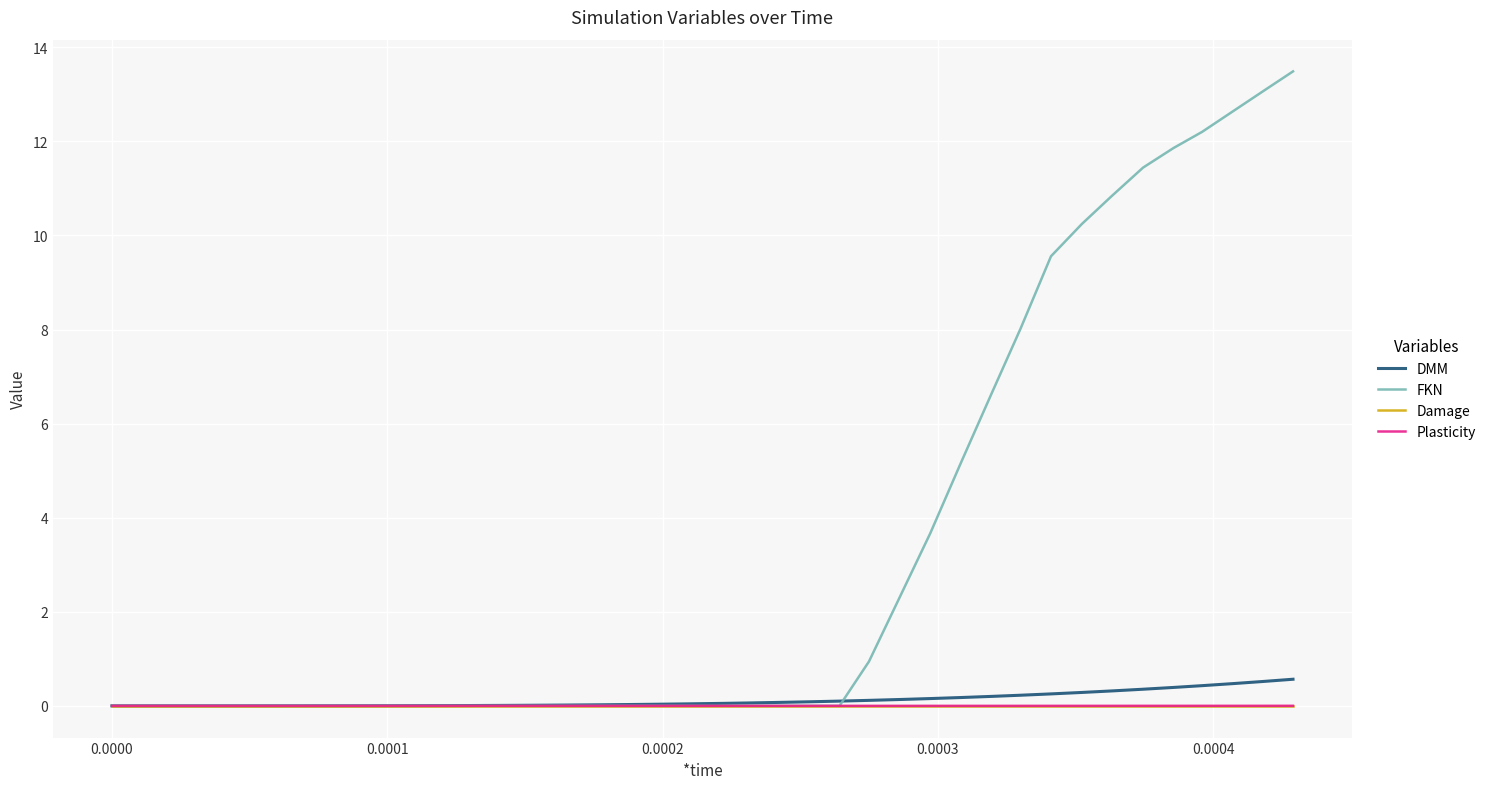

Which series has the largest range (max minus min)?

FKN